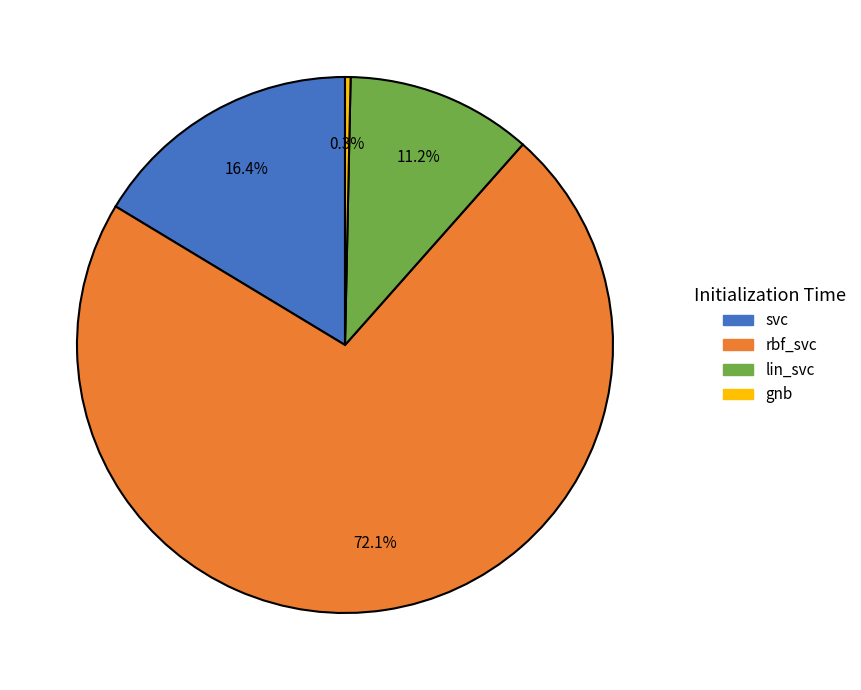

How many slices are in this pie chart?

4